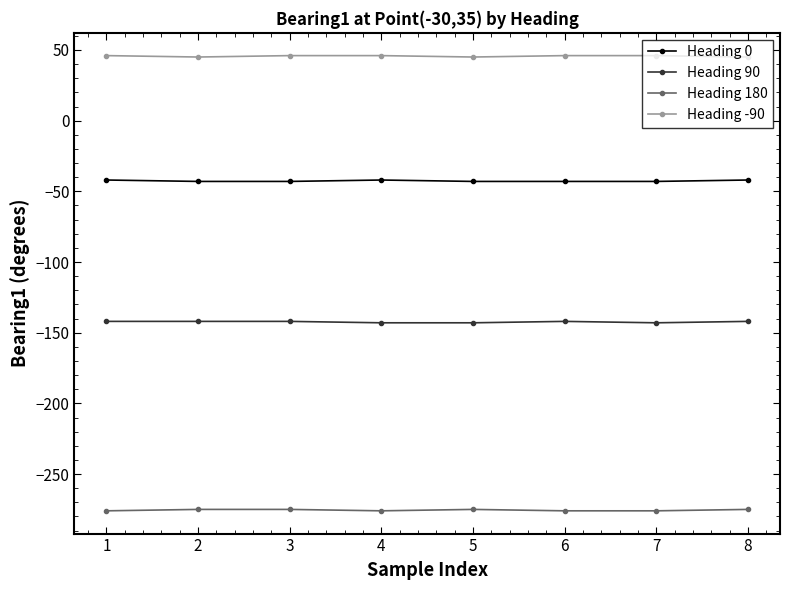

True or false: Heading 180 and Heading -90 intersect in this chart.

False